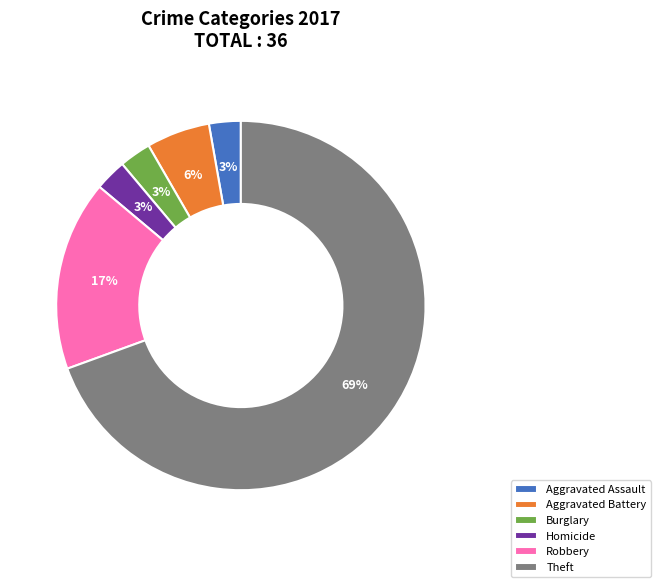

True or false: Aggravated Assault accounts for 3% of the total.

True